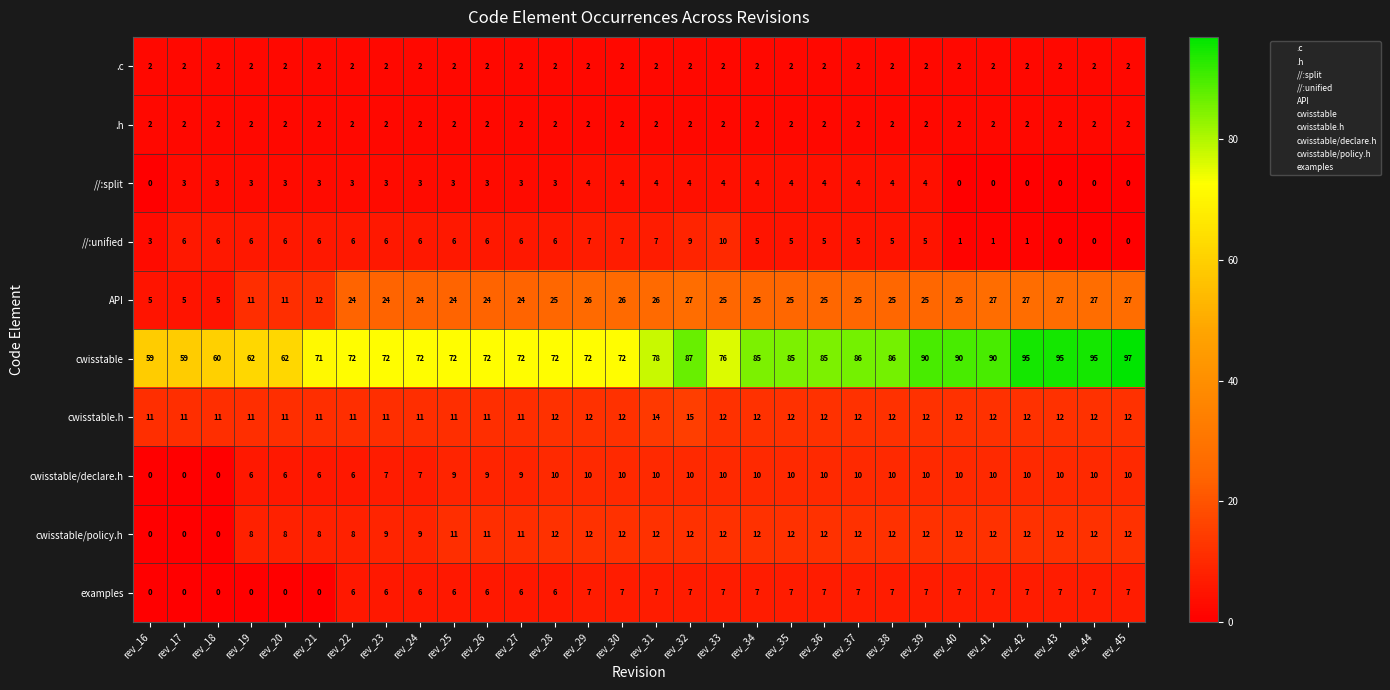

What is the total value across all series at rev_36?

164